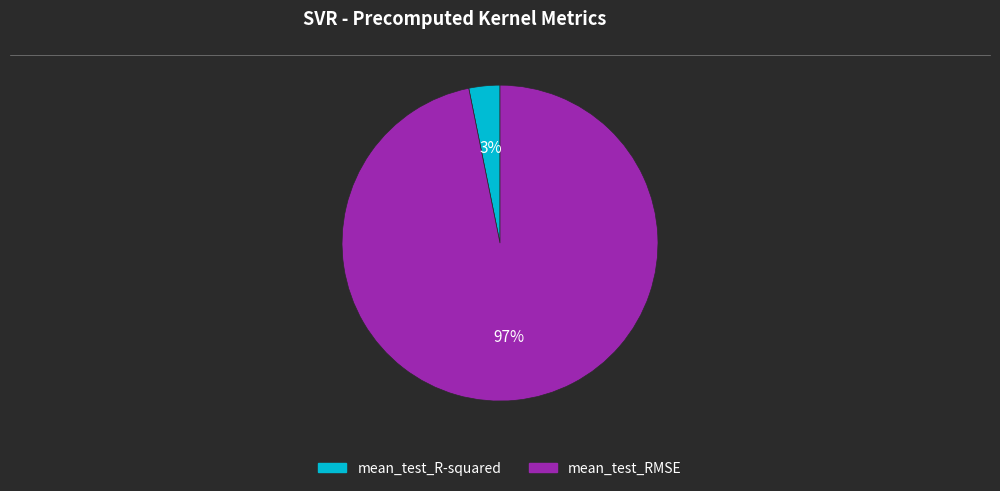

Rank the categories by value from lowest to highest.

mean_test_R-squared, mean_test_RMSE